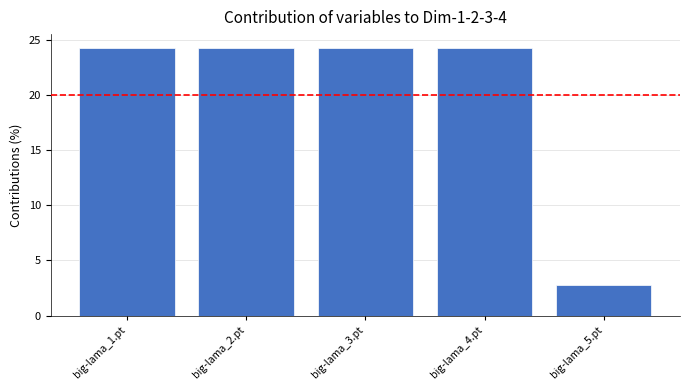

Which label corresponds to the smallest value in the chart?

big-lama_5.pt